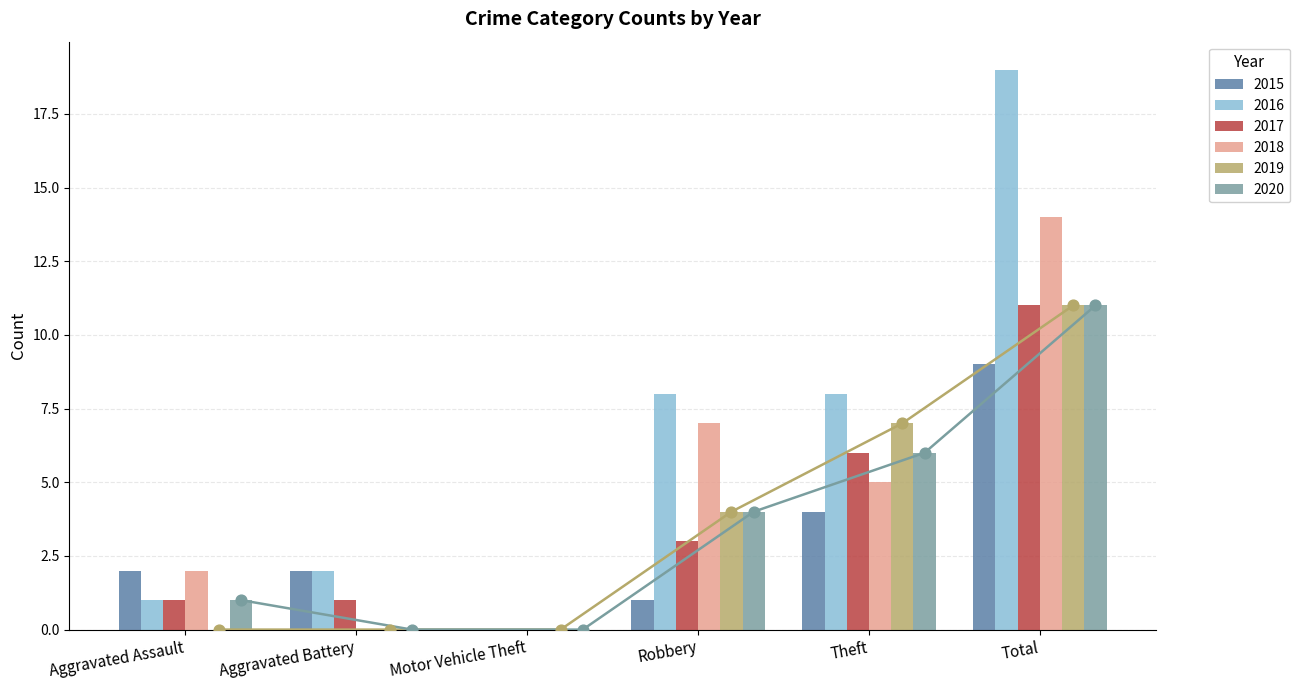

What are all the series names shown in the legend?

2015, 2016, 2017, 2018, 2019, 2020